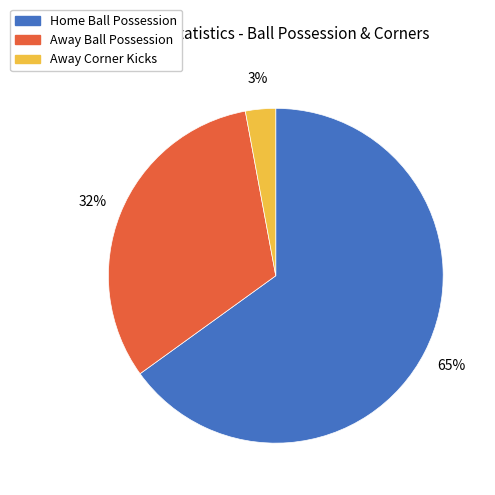

Does any single category account for the majority?

Yes